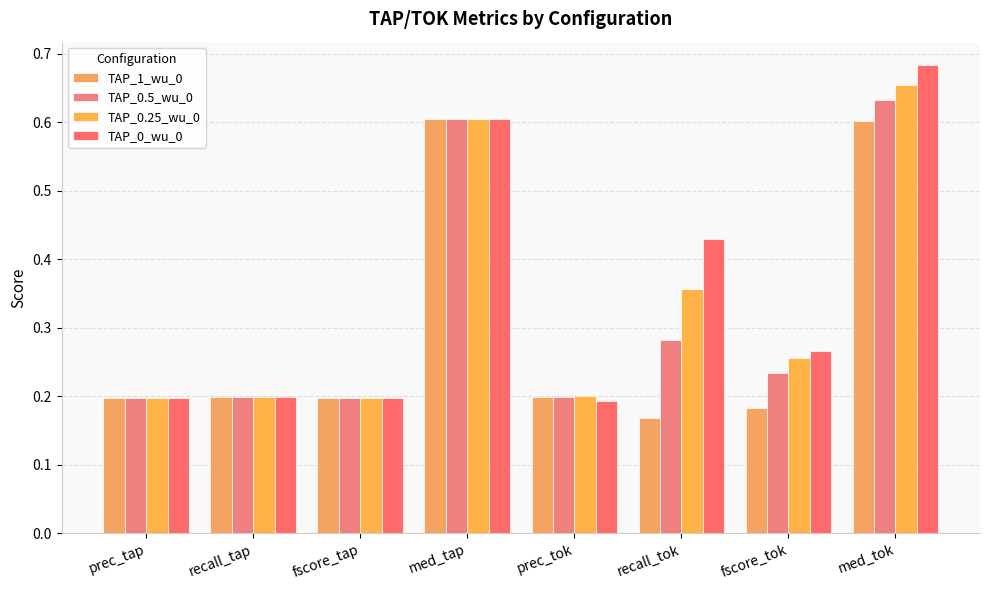

What are all the series names shown in the legend?

TAP_1_wu_0, TAP_0.5_wu_0, TAP_0.25_wu_0, TAP_0_wu_0